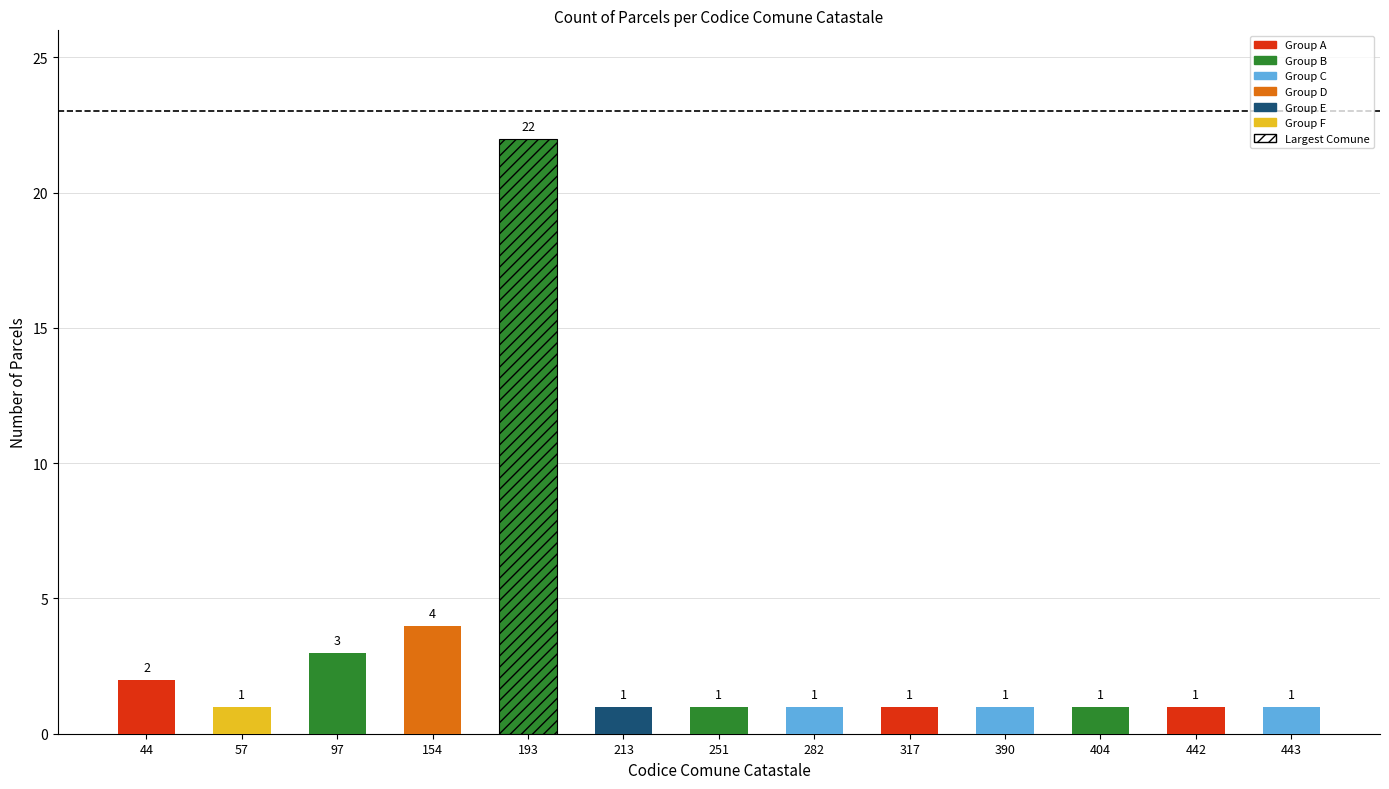

What is the ratio of the value at 282 to the value at 44?

0.5